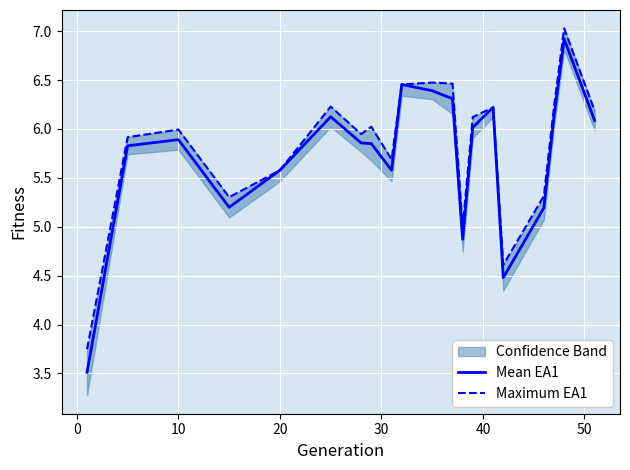

What are all the series names shown in the legend?

Mean EA1, Maximum EA1